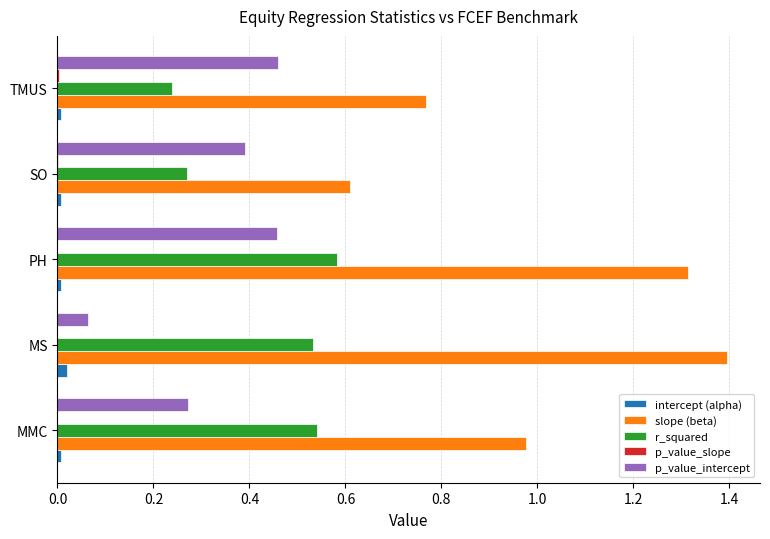

At which label does slope (beta) reach its peak?

MS